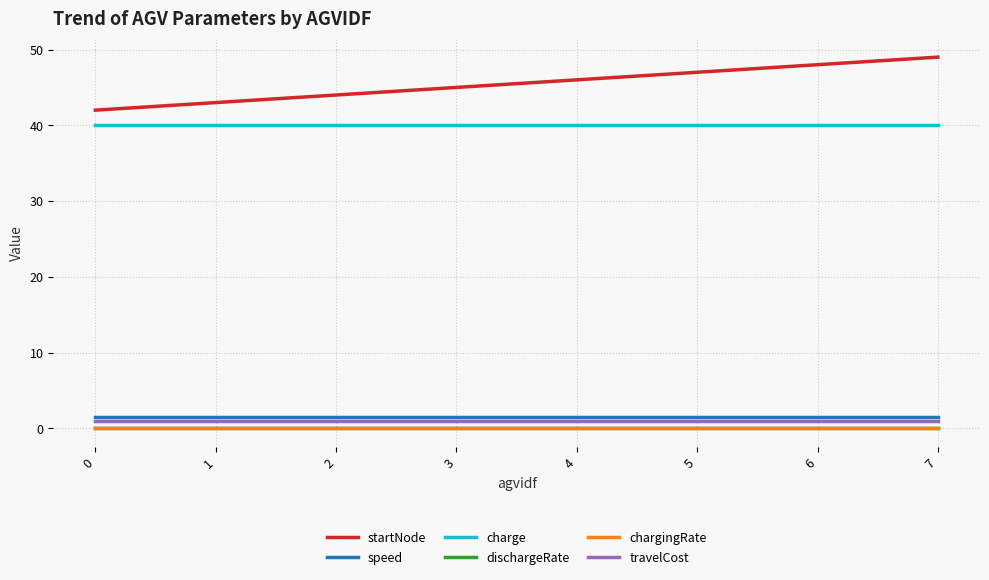

At which category does the chart reach its peak across all series?

7